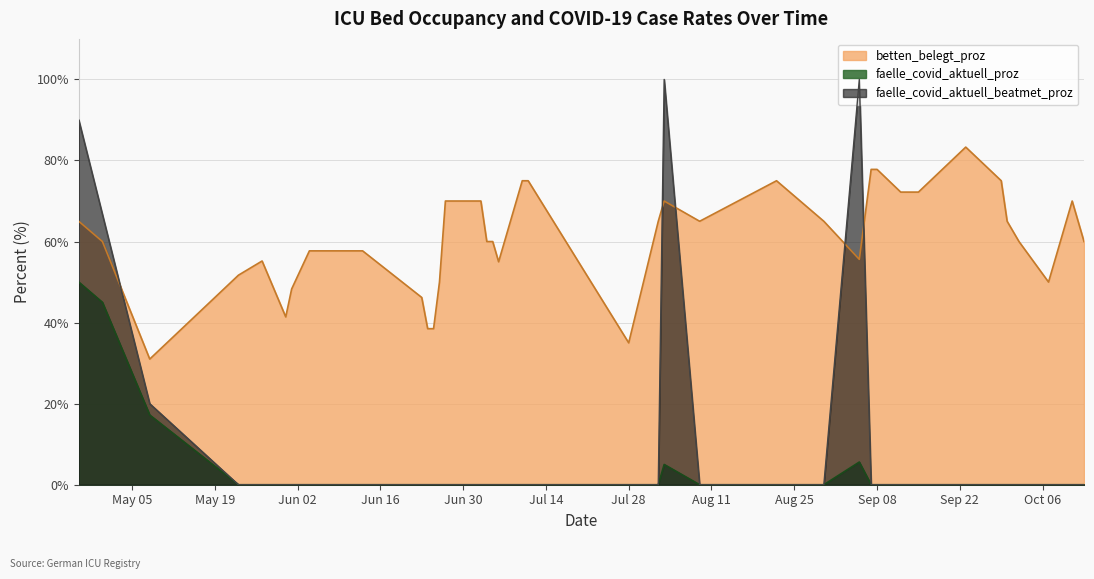

How many values in faelle_covid_aktuell_beatmet_proz are above zero?

5